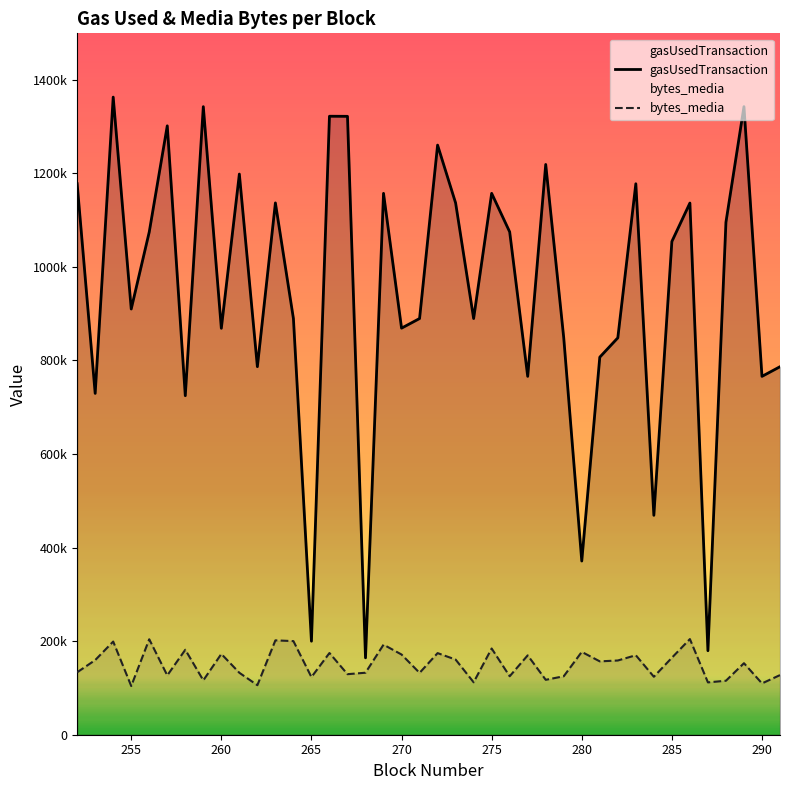

How many values in the bytes_media series exceed 156769?

20